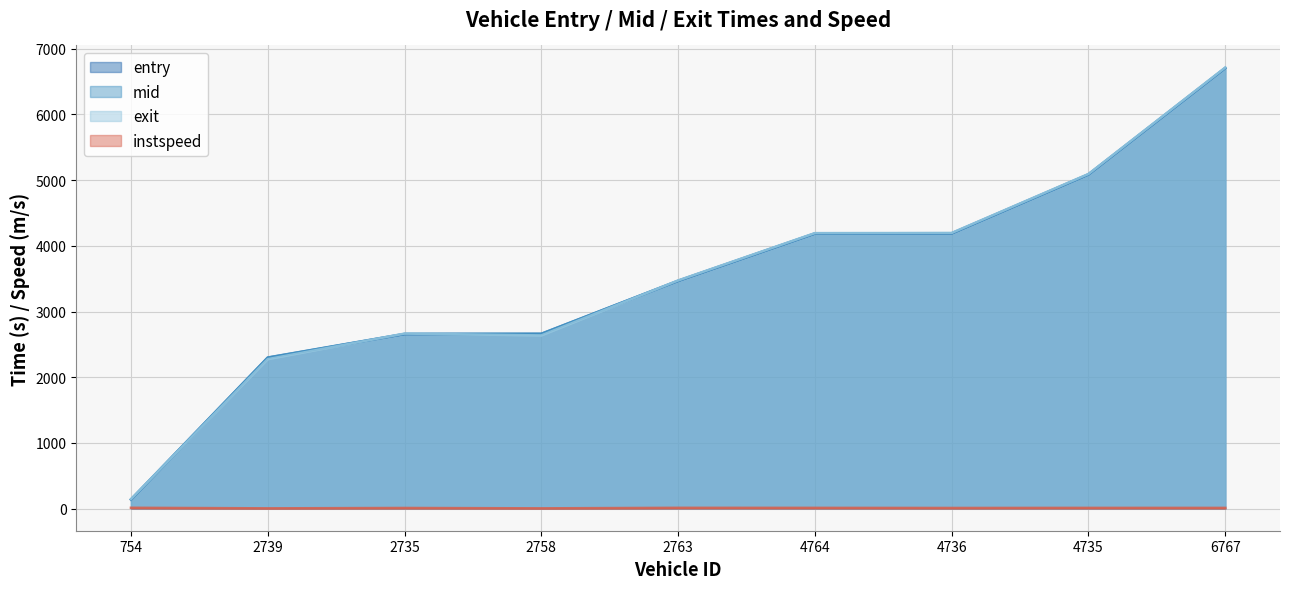

Is the value of instspeed at 2758 greater than the value of mid at 4735?

No